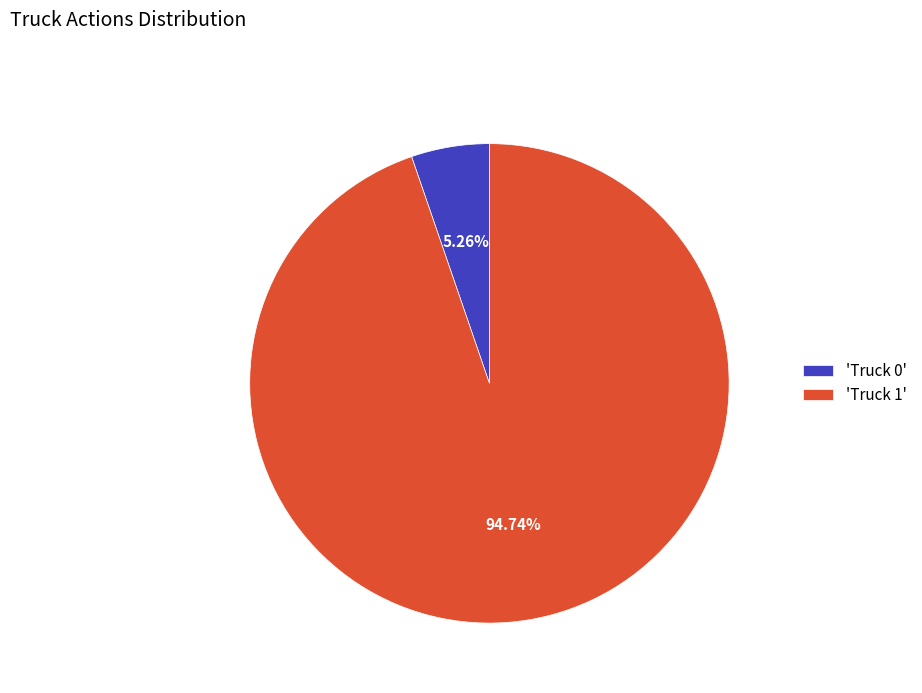

Which has a higher value, 'Truck 0' or 'Truck 1'?

'Truck 1'